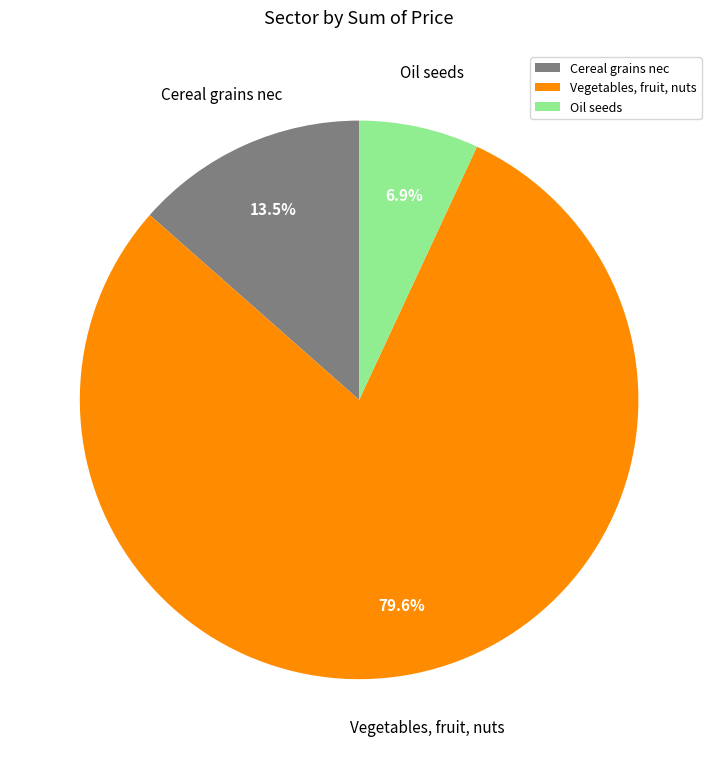

How many segments does this pie chart have?

3